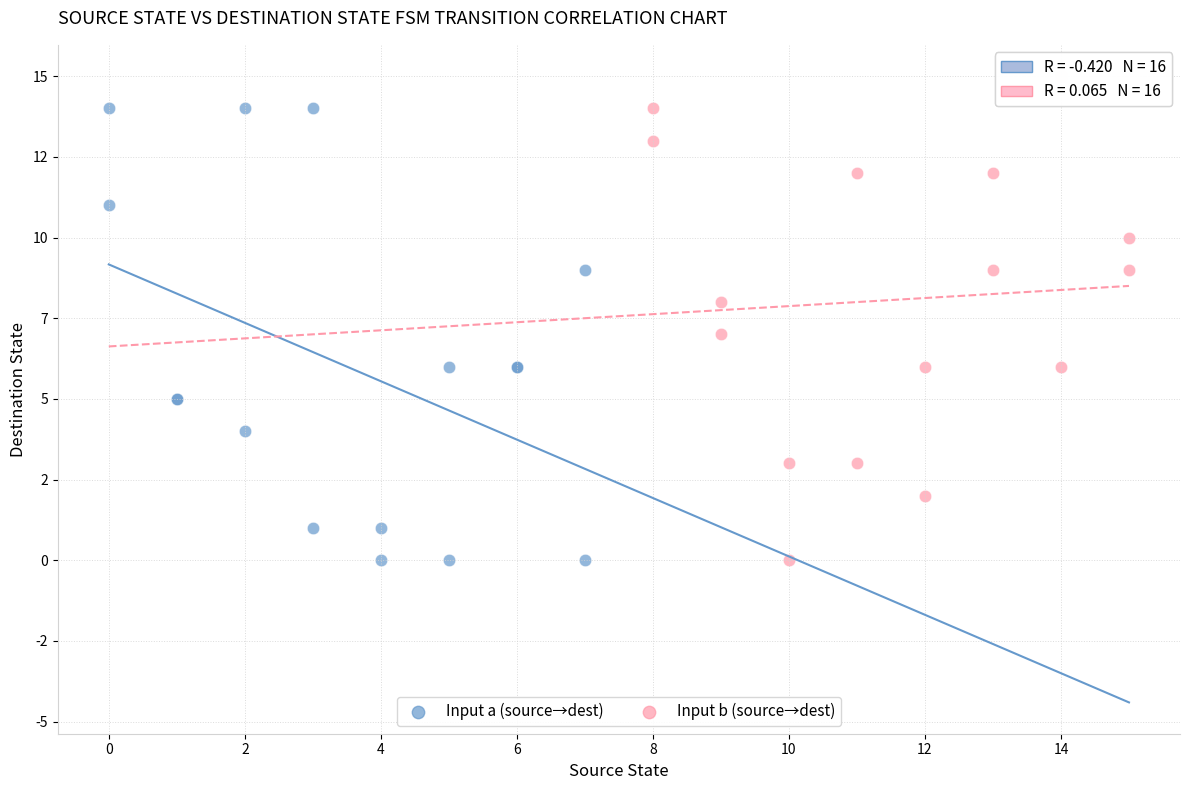

What are all the series names shown in the legend?

Input a (source→dest), Input b (source→dest)